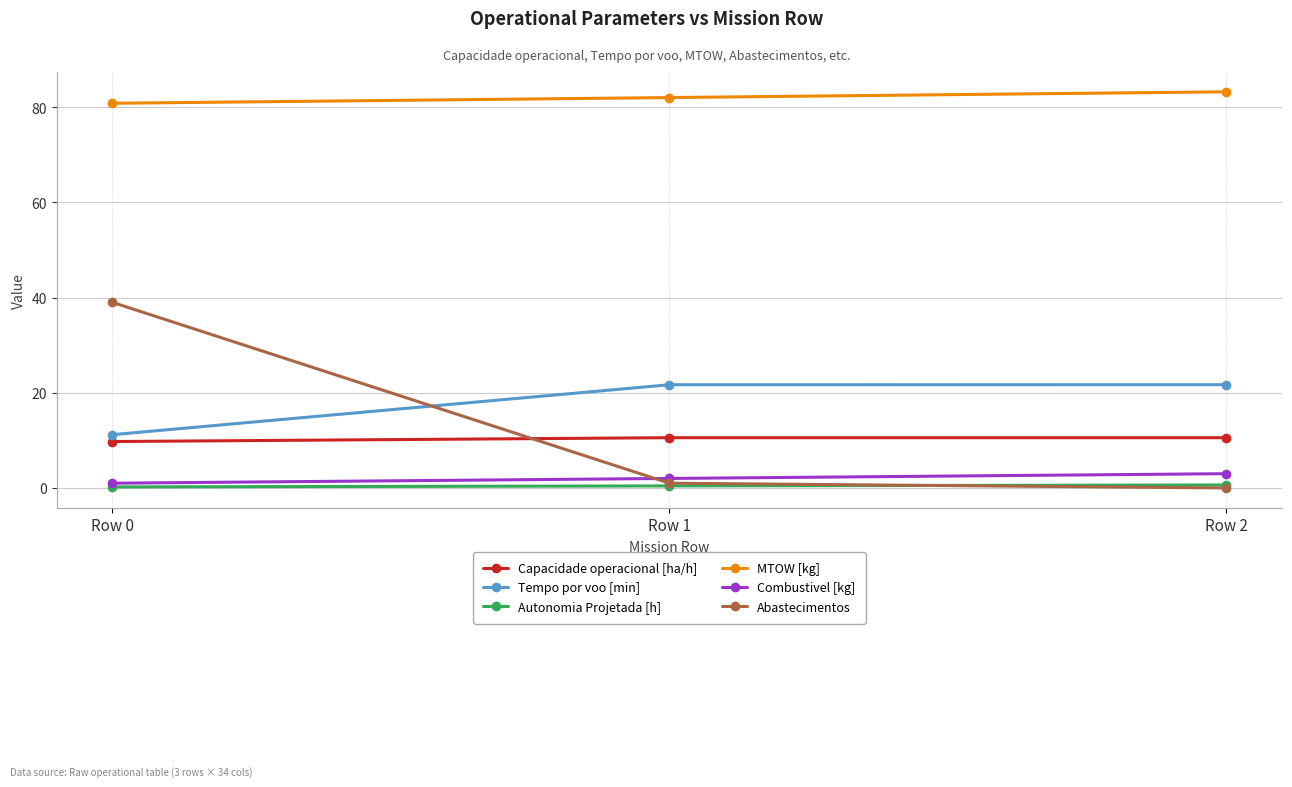

At which category does the chart reach its peak across all series?

Row 2